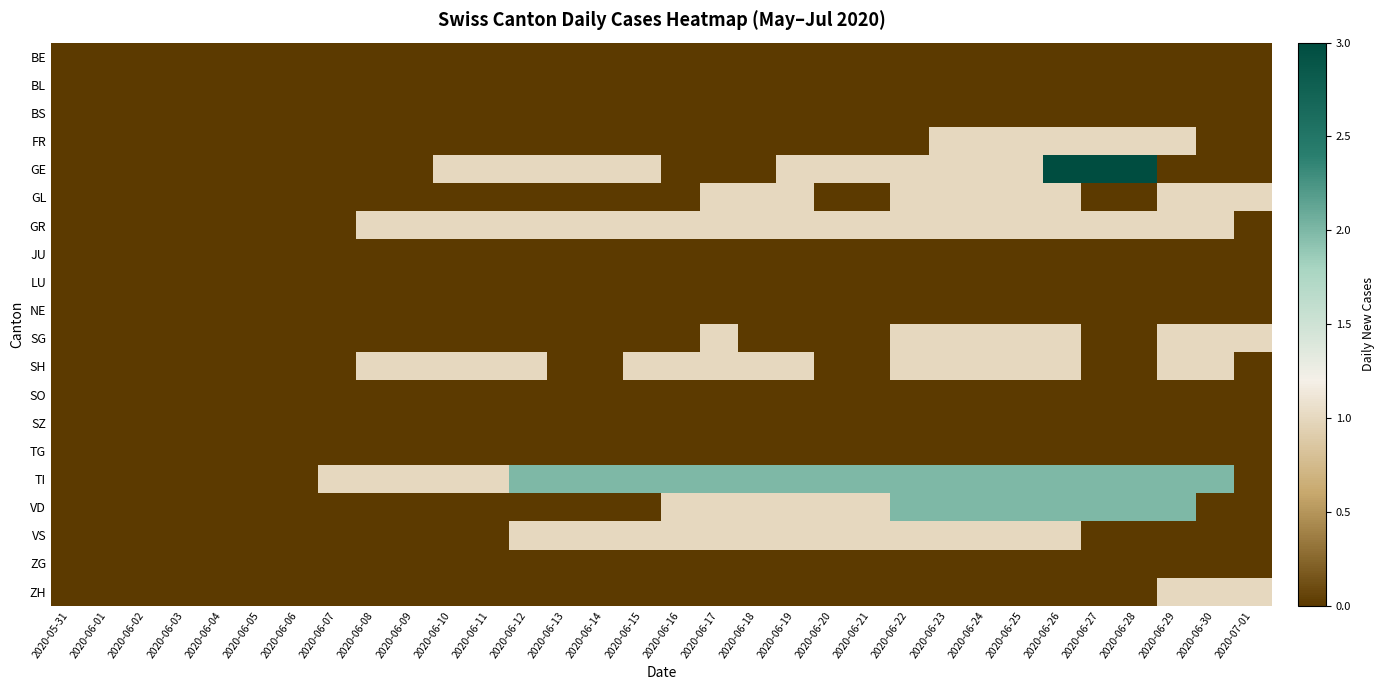

Between 2020-06-13 and 2020-06-04, which is larger?

2020-06-13